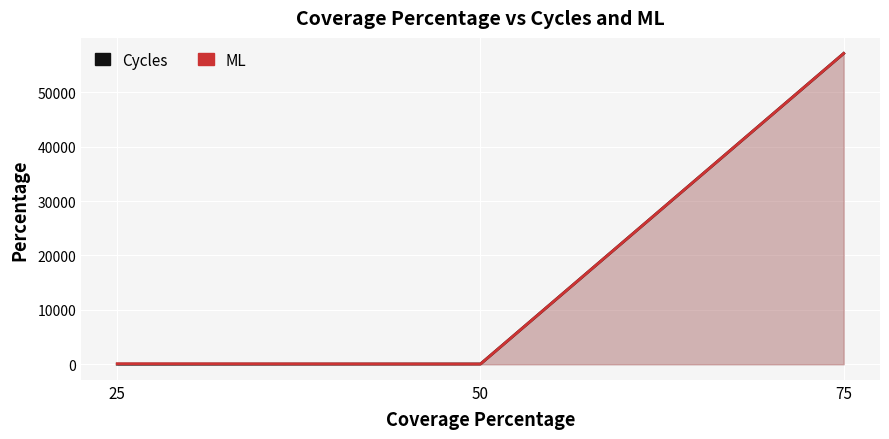

Reading left to right, transcribe all the data shown in this chart.

Cycles: 25=20	50=51	75=57120
ML: 25=100	50=51	75=57120